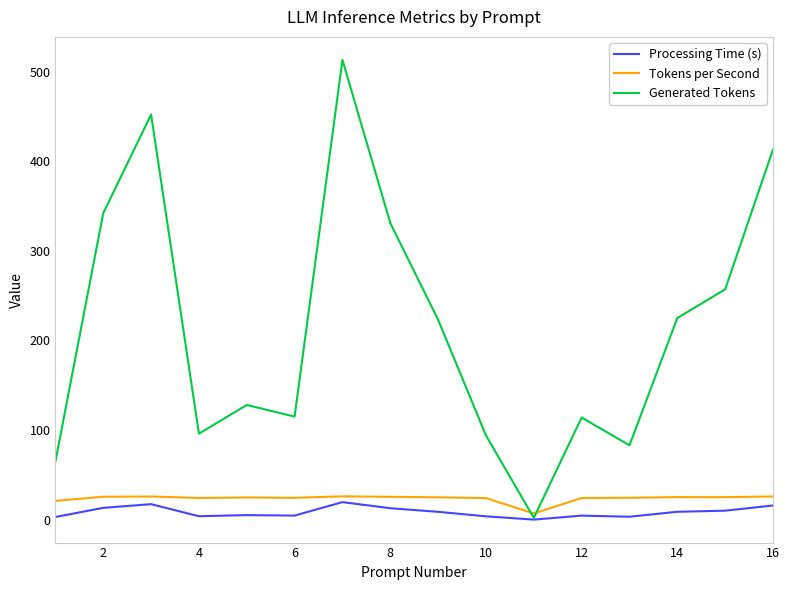

What is the greatest value displayed?

513.0